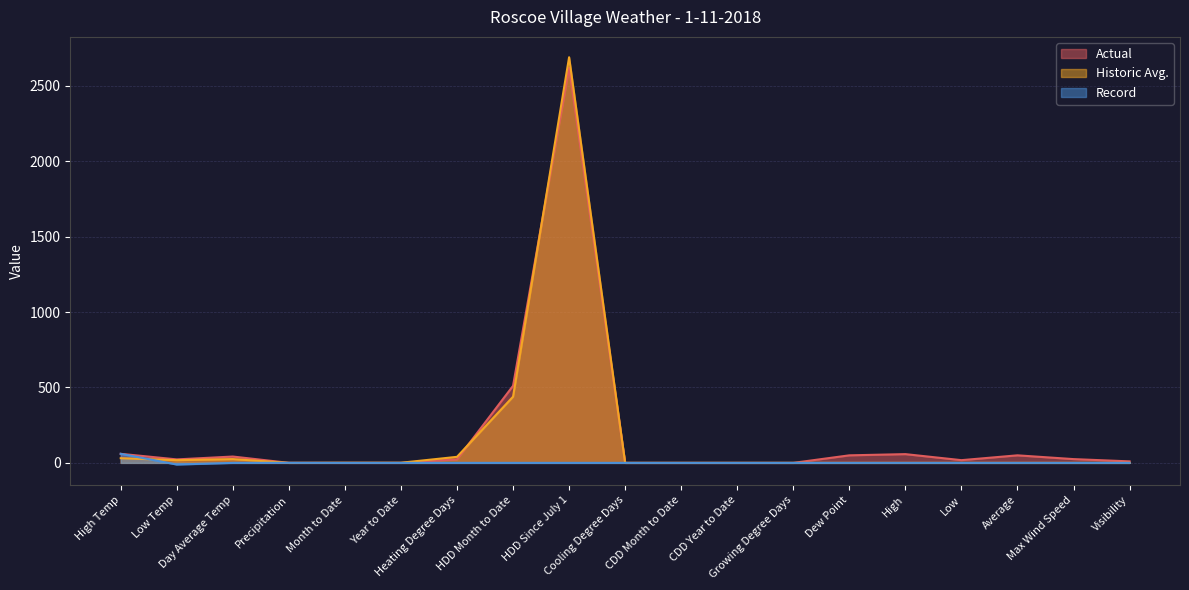

Which series has the largest range (max minus min)?

Historic Avg.